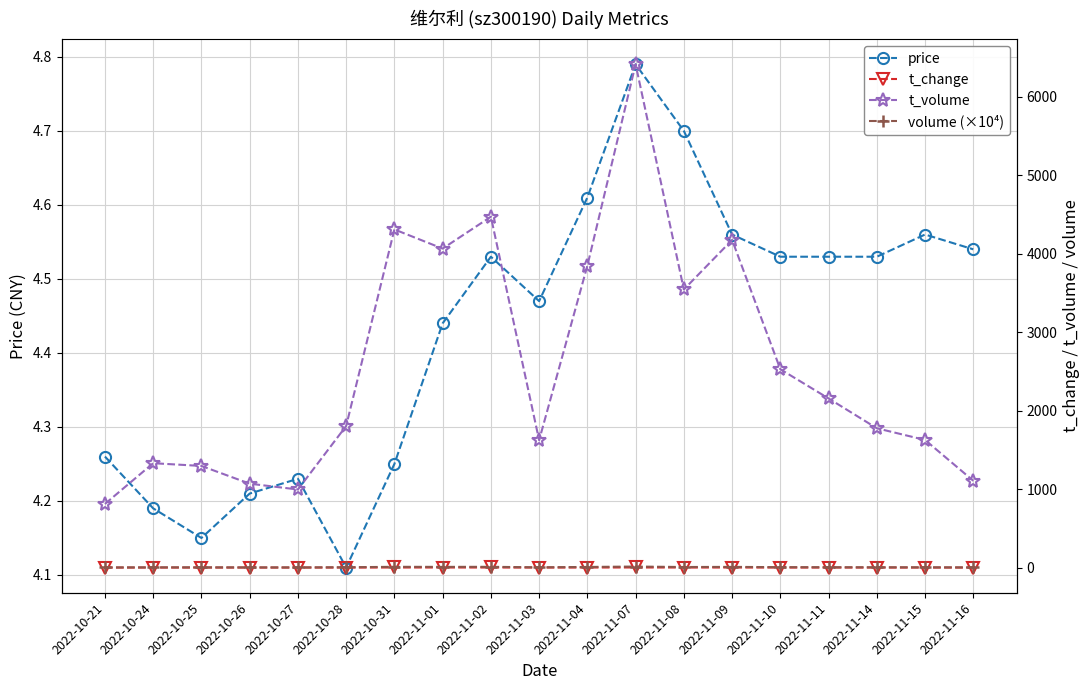

Which category has the highest value across all series?

2022-11-07